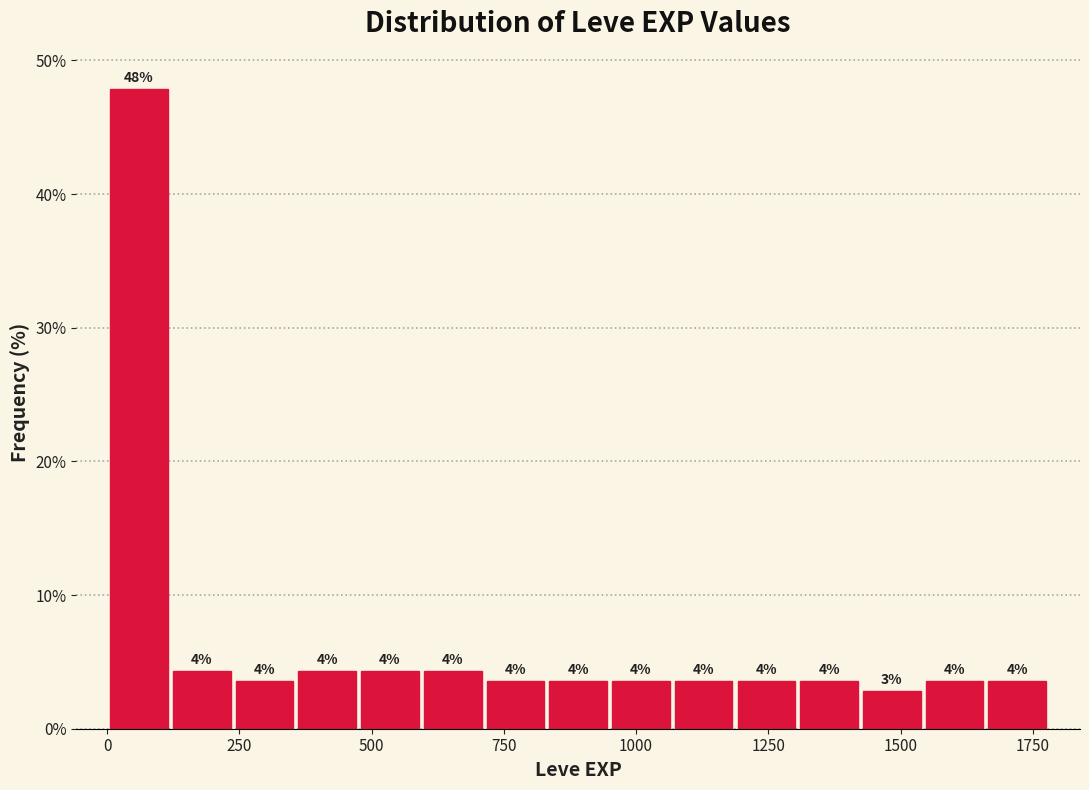

Around what value on the x-axis is the tallest bar? Give the approximate position of its centre, as read against the axis.

50